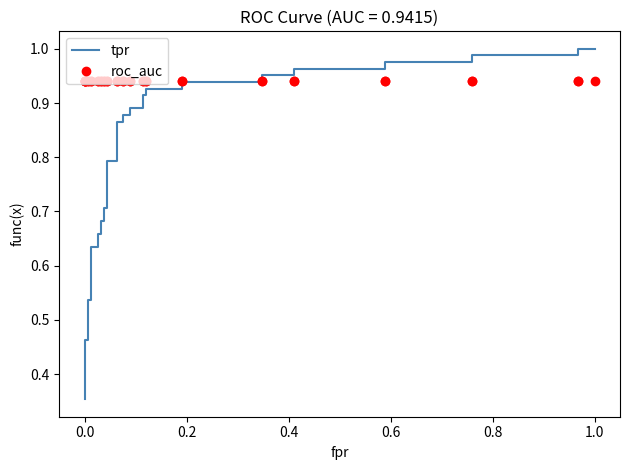

Which series ends up on top after the final intersection of roc_auc and tpr?

tpr